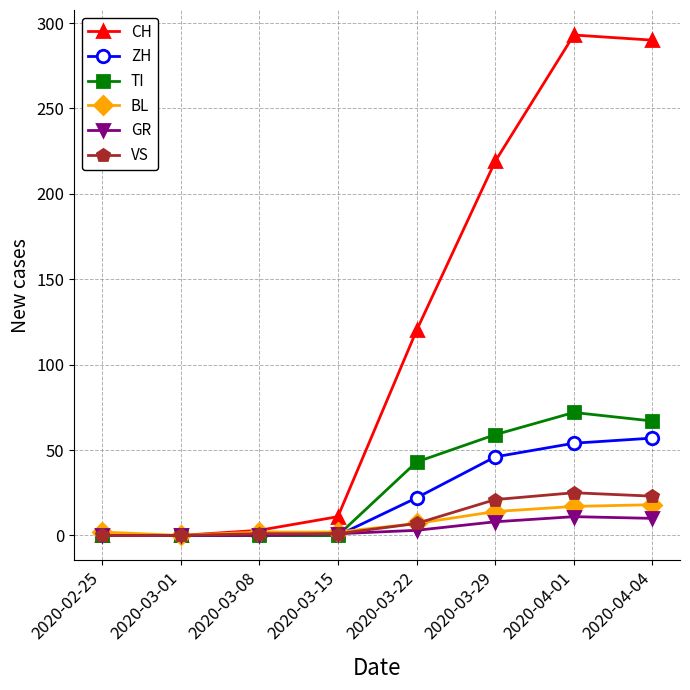

What is the average value of the CH series?

117